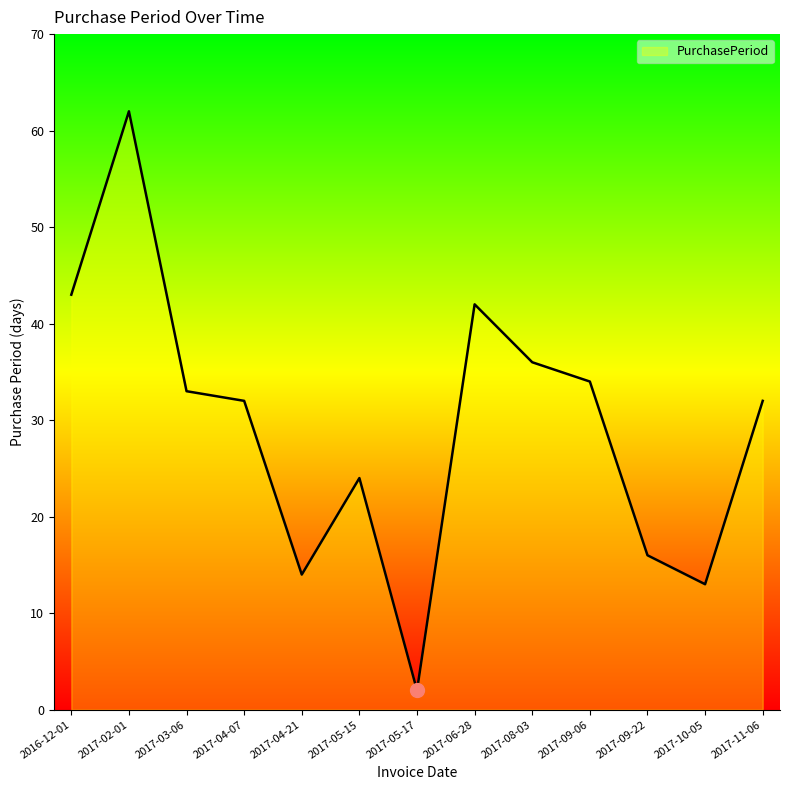

What is the ratio of the value at 2017-06-28 to the value at 2017-09-06?

1.2